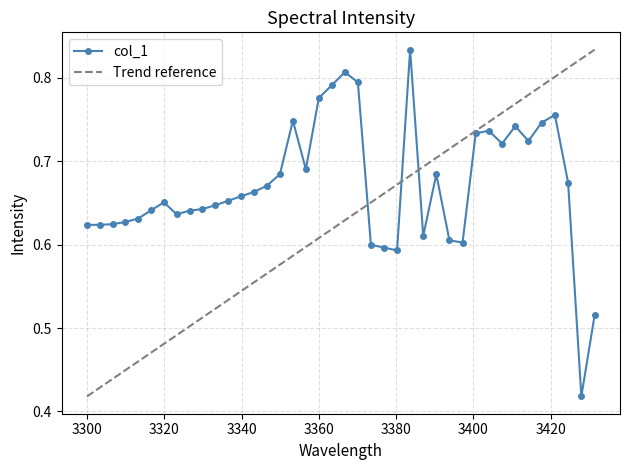

What is the sum of all values?

26.8